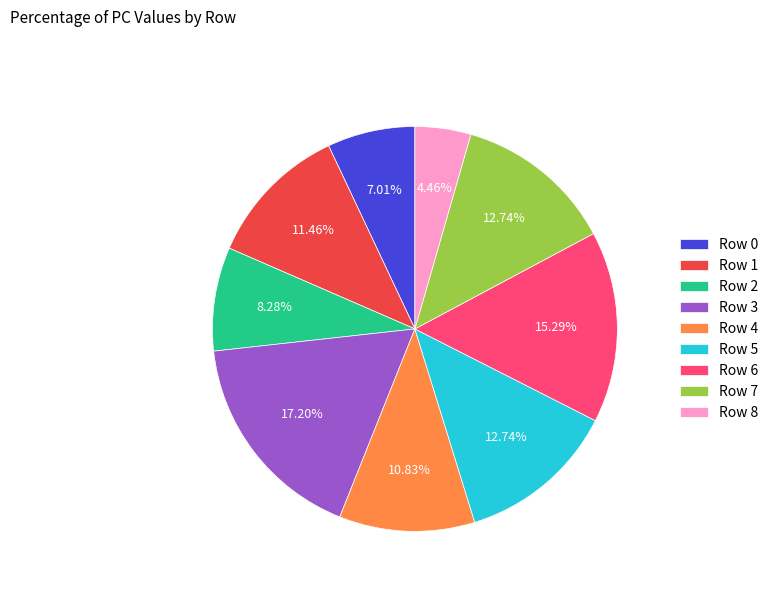

Is there any slice that represents more than half of the pie?

No